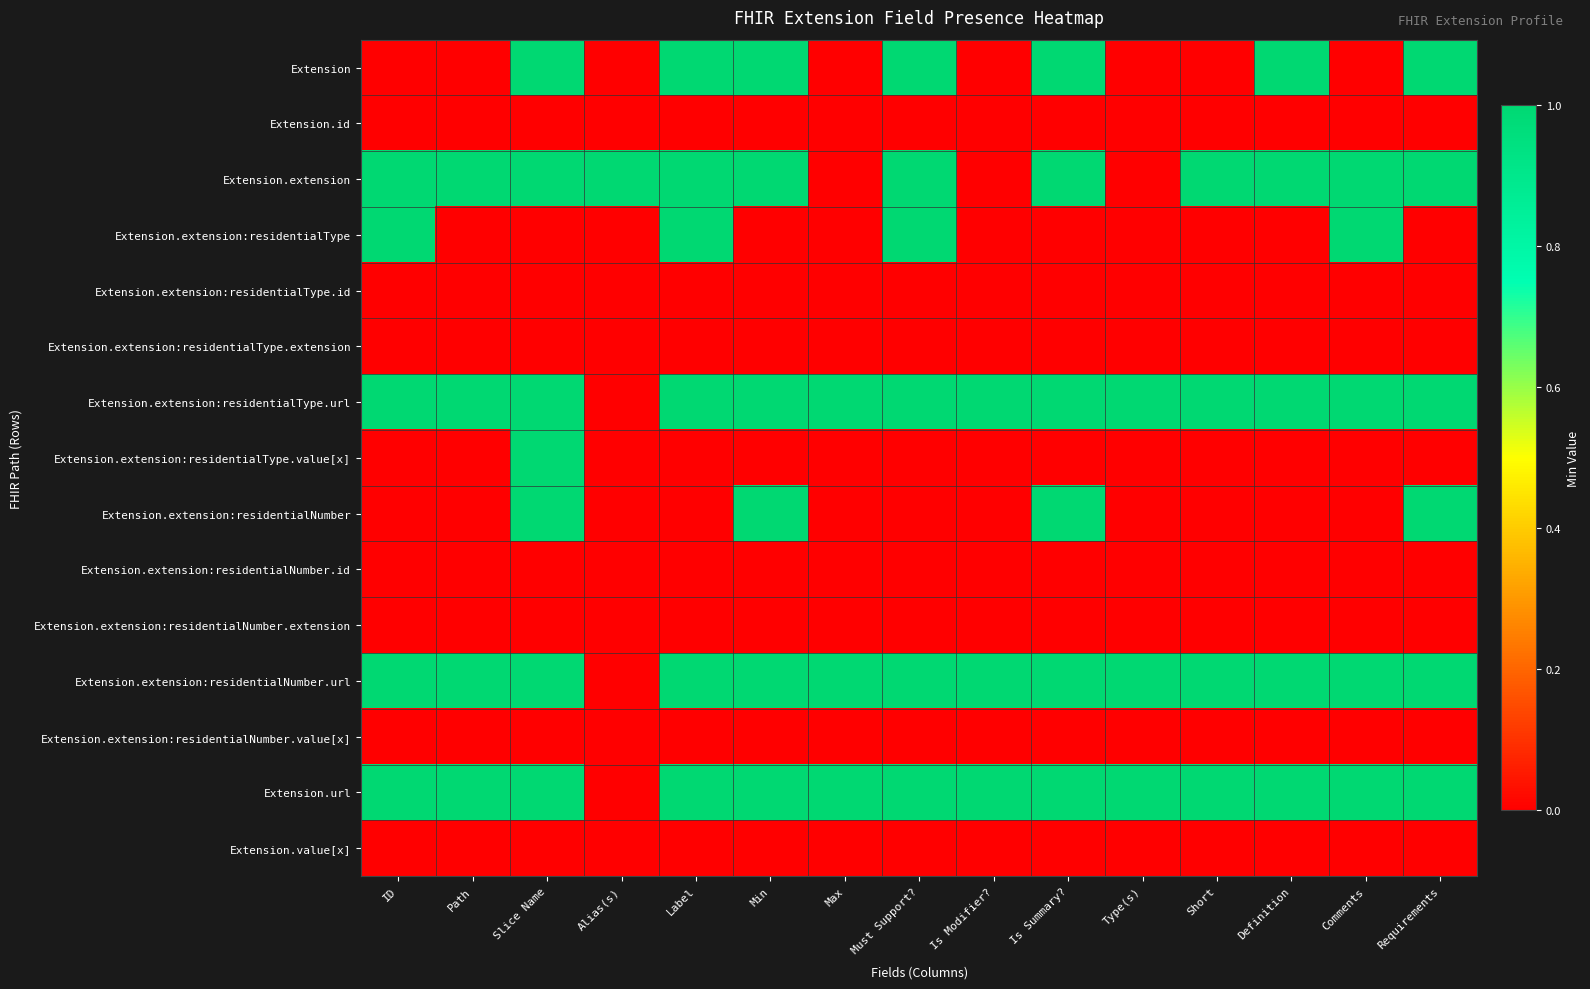

Reading left to right, transcribe all the data shown in this chart.

Extension: ID=0	Path=0	Slice Name=1	Alias(s)=0	Label=1	Min=1	Max=0	Must Support?=1	Is Modifier?=0	Is Summary?=1	Type(s)=0	Short=0	Definition=1	Comments=0	Requirements=1
Extension.id: ID=0	Path=0	Slice Name=0	Alias(s)=0	Label=0	Min=0	Max=0	Must Support?=0	Is Modifier?=0	Is Summary?=0	Type(s)=0	Short=0	Definition=0	Comments=0	Requirements=0
Extension.extension: ID=1	Path=1	Slice Name=1	Alias(s)=1	Label=1	Min=1	Max=0	Must Support?=1	Is Modifier?=0	Is Summary?=1	Type(s)=0	Short=1	Definition=1	Comments=1	Requirements=1
Extension.extension:residentialType: ID=1	Path=0	Slice Name=0	Alias(s)=0	Label=1	Min=0	Max=0	Must Support?=1	Is Modifier?=0	Is Summary?=0	Type(s)=0	Short=0	Definition=0	Comments=1	Requirements=0
Extension.extension:residentialType.id: ID=0	Path=0	Slice Name=0	Alias(s)=0	Label=0	Min=0	Max=0	Must Support?=0	Is Modifier?=0	Is Summary?=0	Type(s)=0	Short=0	Definition=0	Comments=0	Requirements=0
Extension.extension:residentialType.extension: ID=0	Path=0	Slice Name=0	Alias(s)=0	Label=0	Min=0	Max=0	Must Support?=0	Is Modifier?=0	Is Summary?=0	Type(s)=0	Short=0	Definition=0	Comments=0	Requirements=0
Extension.extension:residentialType.url: ID=1	Path=1	Slice Name=1	Alias(s)=0	Label=1	Min=1	Max=1	Must Support?=1	Is Modifier?=1	Is Summary?=1	Type(s)=1	Short=1	Definition=1	Comments=1	Requirements=1
Extension.extension:residentialType.value[x]: ID=0	Path=0	Slice Name=1	Alias(s)=0	Label=0	Min=0	Max=0	Must Support?=0	Is Modifier?=0	Is Summary?=0	Type(s)=0	Short=0	Definition=0	Comments=0	Requirements=0
Extension.extension:residentialNumber: ID=0	Path=0	Slice Name=1	Alias(s)=0	Label=0	Min=1	Max=0	Must Support?=0	Is Modifier?=0	Is Summary?=1	Type(s)=0	Short=0	Definition=0	Comments=0	Requirements=1
Extension.extension:residentialNumber.id: ID=0	Path=0	Slice Name=0	Alias(s)=0	Label=0	Min=0	Max=0	Must Support?=0	Is Modifier?=0	Is Summary?=0	Type(s)=0	Short=0	Definition=0	Comments=0	Requirements=0
Extension.extension:residentialNumber.extension: ID=0	Path=0	Slice Name=0	Alias(s)=0	Label=0	Min=0	Max=0	Must Support?=0	Is Modifier?=0	Is Summary?=0	Type(s)=0	Short=0	Definition=0	Comments=0	Requirements=0
Extension.extension:residentialNumber.url: ID=1	Path=1	Slice Name=1	Alias(s)=0	Label=1	Min=1	Max=1	Must Support?=1	Is Modifier?=1	Is Summary?=1	Type(s)=1	Short=1	Definition=1	Comments=1	Requirements=1
Extension.extension:residentialNumber.value[x]: ID=0	Path=0	Slice Name=0	Alias(s)=0	Label=0	Min=0	Max=0	Must Support?=0	Is Modifier?=0	Is Summary?=0	Type(s)=0	Short=0	Definition=0	Comments=0	Requirements=0
Extension.url: ID=1	Path=1	Slice Name=1	Alias(s)=0	Label=1	Min=1	Max=1	Must Support?=1	Is Modifier?=1	Is Summary?=1	Type(s)=1	Short=1	Definition=1	Comments=1	Requirements=1
Extension.value[x]: ID=0	Path=0	Slice Name=0	Alias(s)=0	Label=0	Min=0	Max=0	Must Support?=0	Is Modifier?=0	Is Summary?=0	Type(s)=0	Short=0	Definition=0	Comments=0	Requirements=0